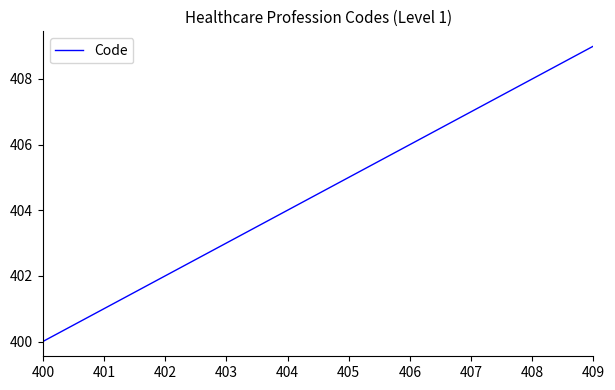

Between 409 and 406, which is larger?

409